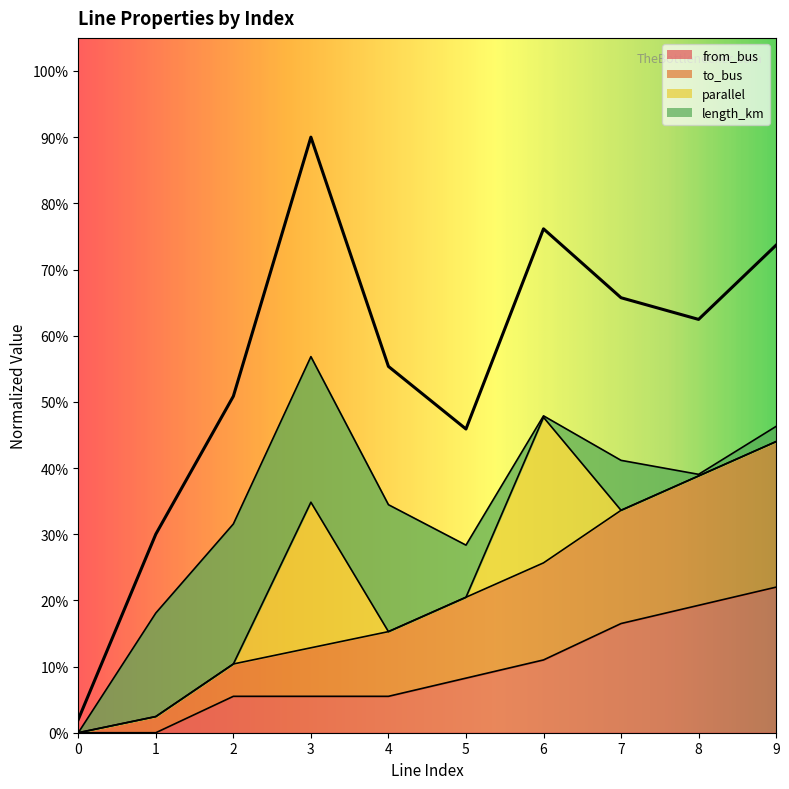

Reading left to right, extract all data points from this chart.

to_bus: 0.0	0.0	0.1	0.1	0.2	0.2	0.3	0.3	0.4	0.4
from_bus: 0.0	0.0	0.1	0.1	0.1	0.1	0.1	0.2	0.2	0.2